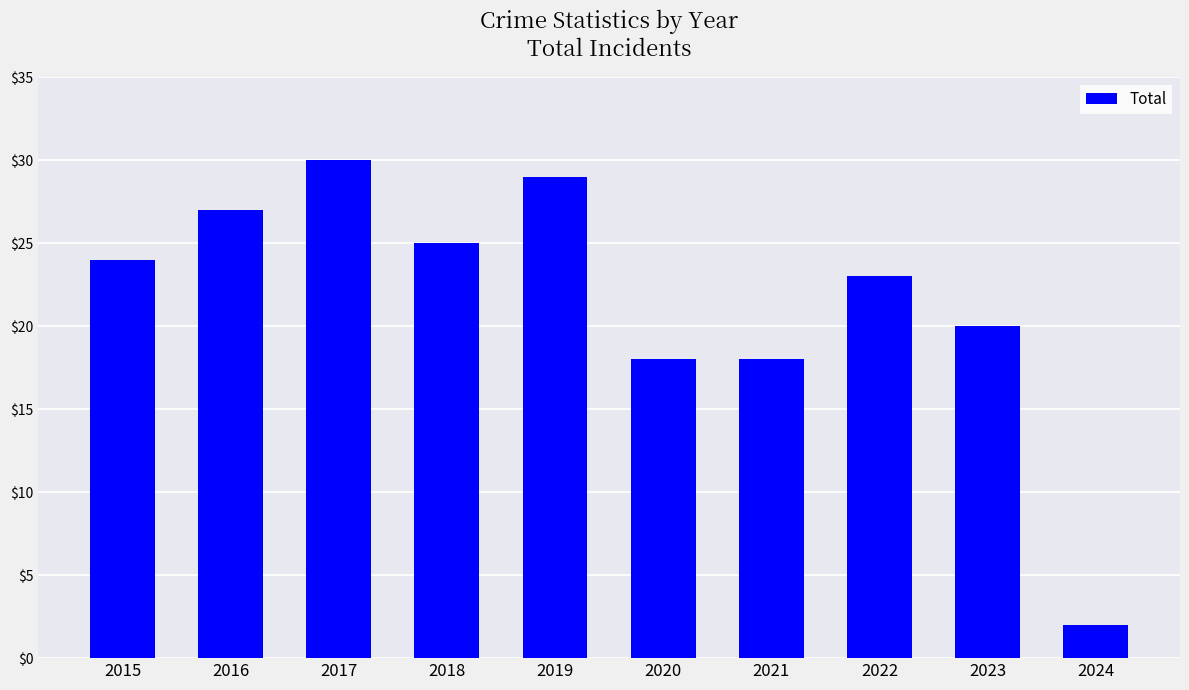

What is the ratio of the value at 2022 to the value at 2016?

0.9